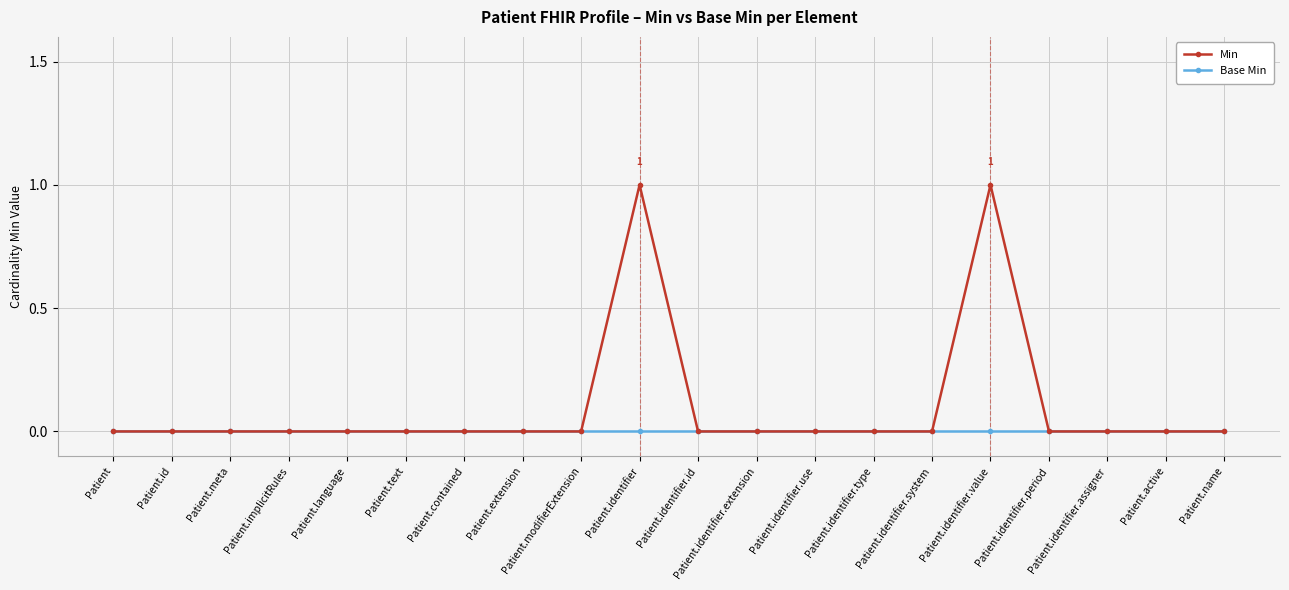

Which series has the largest range (max minus min)?

Min